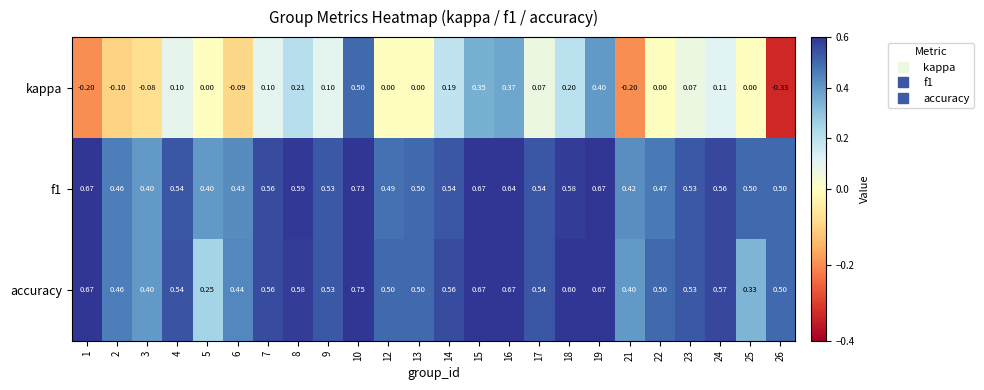

Is the value of kappa at 5 greater than the value of accuracy at 14?

No